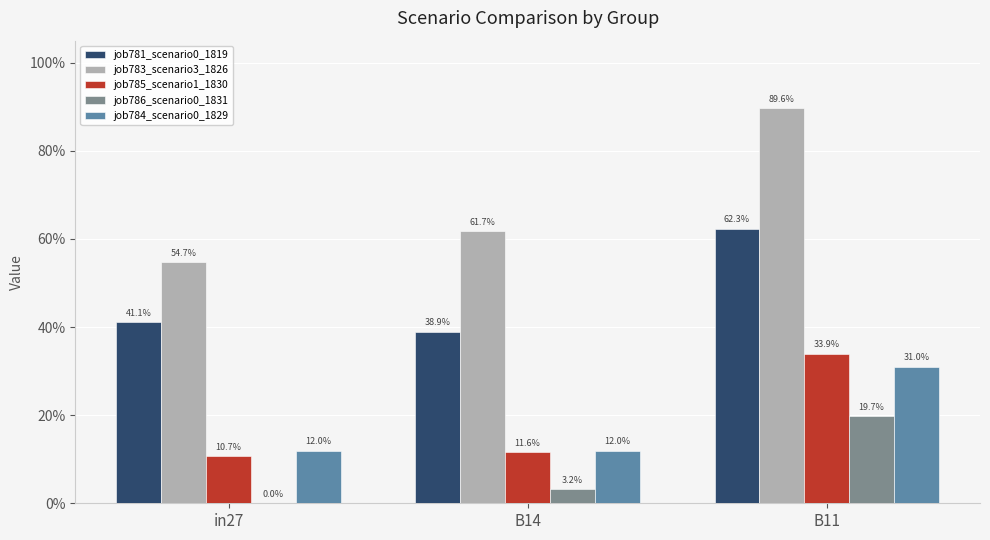

Reading right to left, list all the values displayed in this chart.

job781_scenario0_1819: 0.6	0.4	0.4
job783_scenario3_1826: 0.9	0.6	0.5
job785_scenario1_1830: 0.3	0.1	0.1
job786_scenario0_1831: 0.2	0.0	0.0
job784_scenario0_1829: 0.3	0.1	0.1